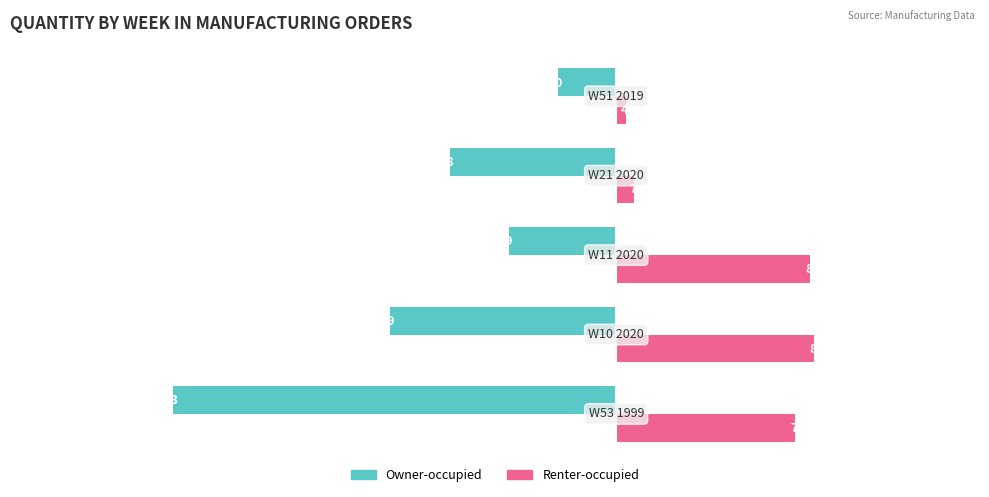

What is the highest value of the Owner-occupied series?

-2400